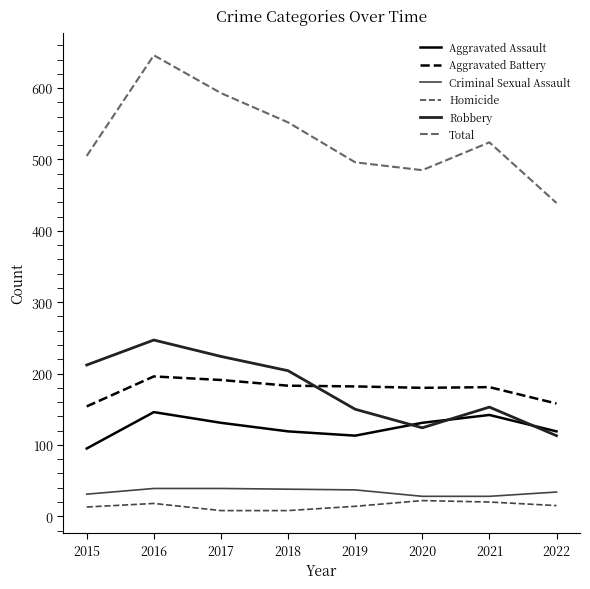

Which series has the widest spread of values?

Total